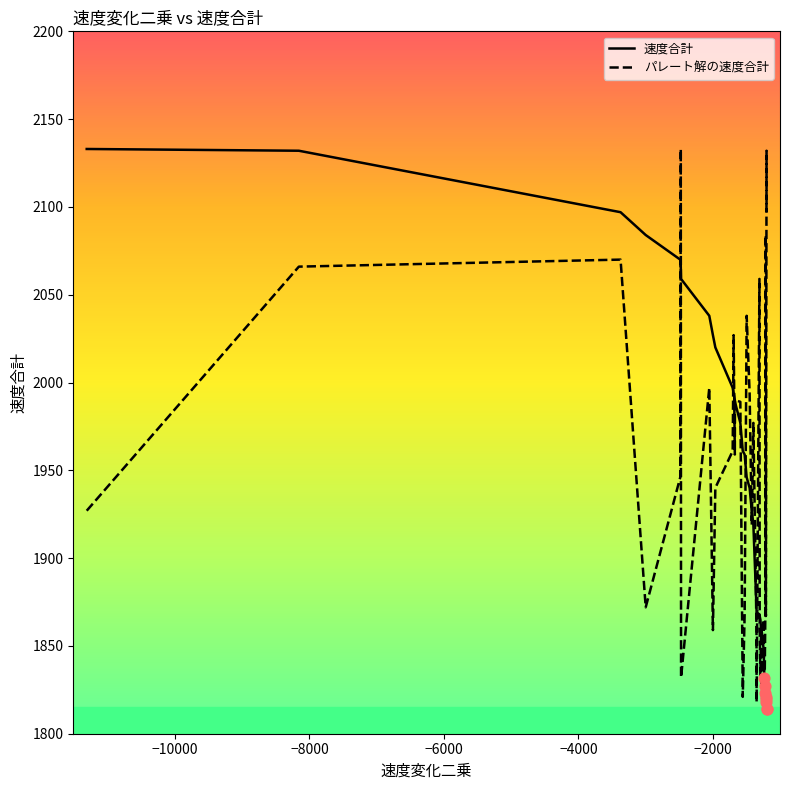

Which series reaches the maximum Y coordinate?

速度合計